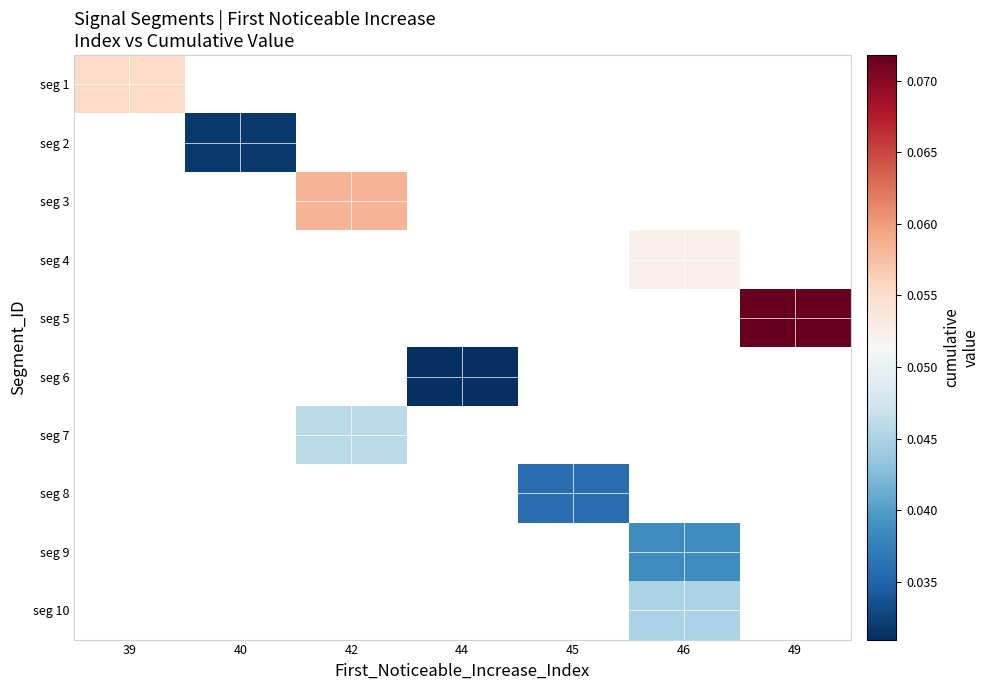

How many positive values does the seg 5 series have?

1